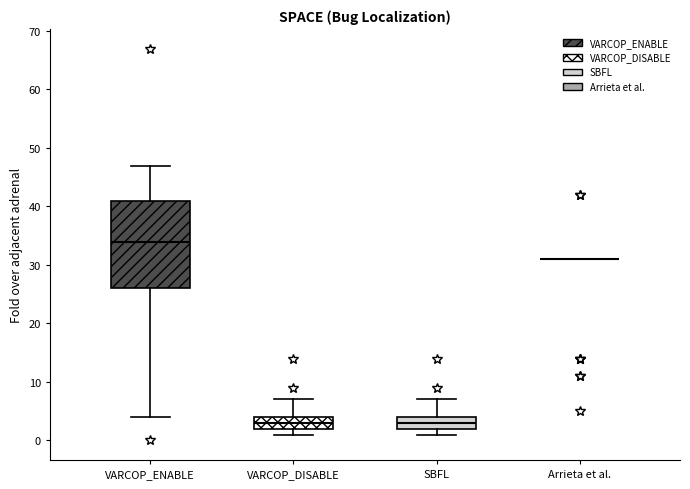

Reading left to right, read every box against the y-axis: the position of its median line, the range the box covers, and the ends of its whiskers. The values are not printed on the chart, so give them approximately, as read against the axis.

VARCOP_ENABLE: median 34, box 26 to 41, whiskers 4 to 47
VARCOP_DISABLE: median 3, box 2 to 4, whiskers 1 to 7
SBFL: median 3, box 2 to 4, whiskers 1 to 7
Arrieta et al.: box collapsed to a line at 31, whiskers 31 to 31